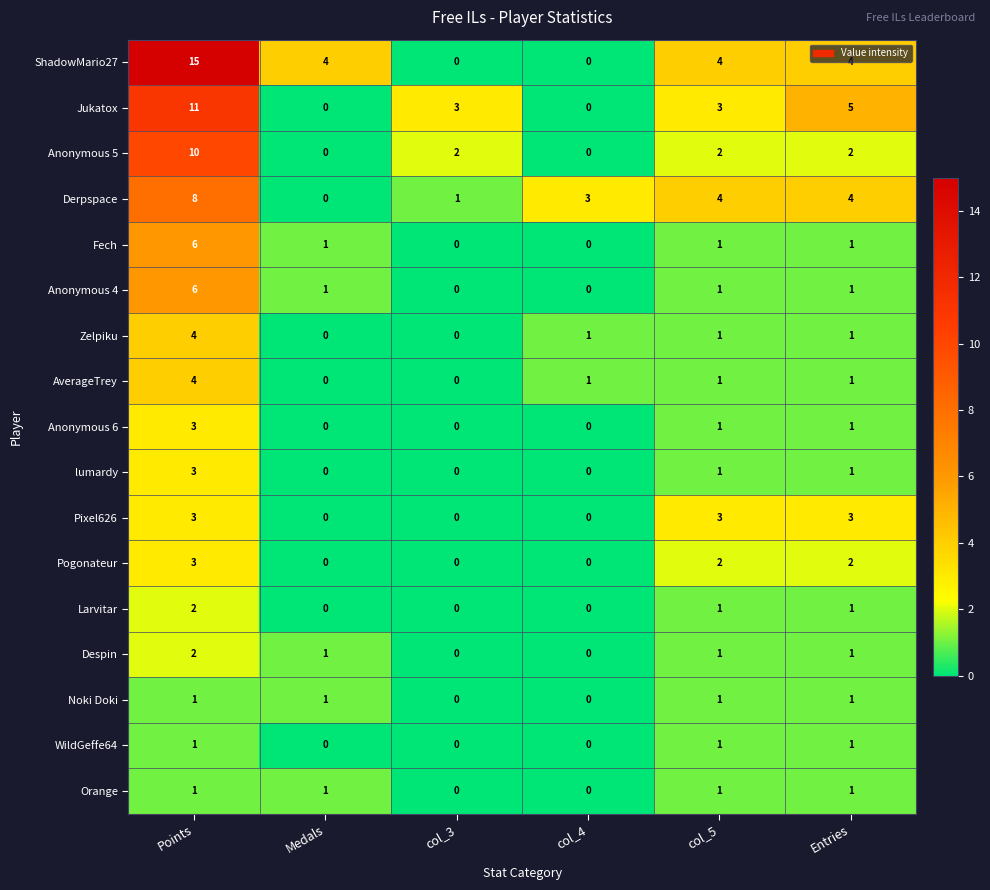

Count the Fech values in the range 0 to 1.

5